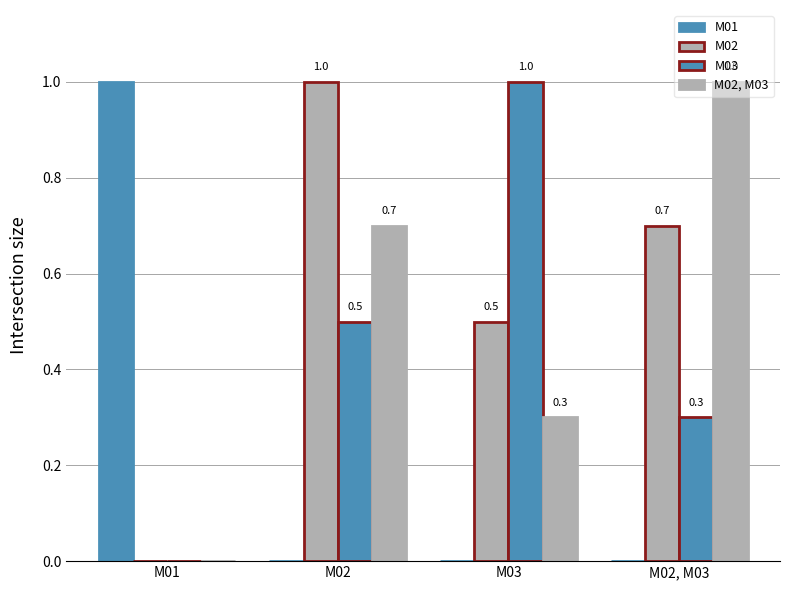

How many groups of bars are there?

4